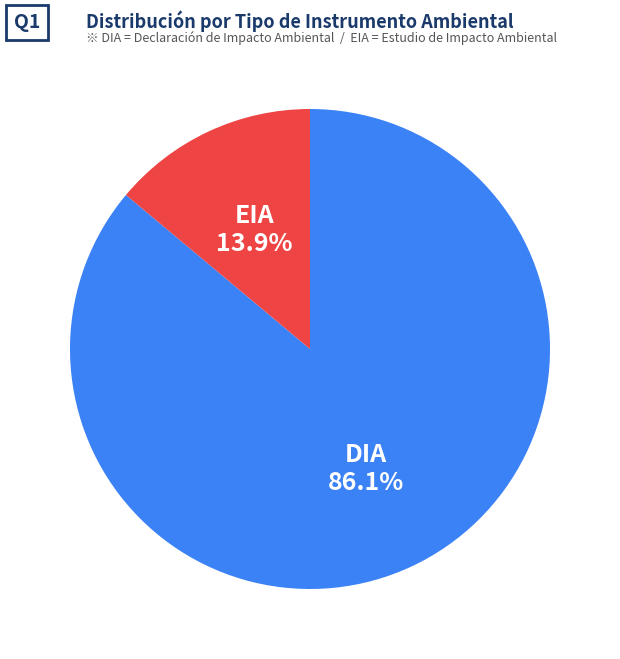

Is there any slice that represents more than half of the pie?

Yes